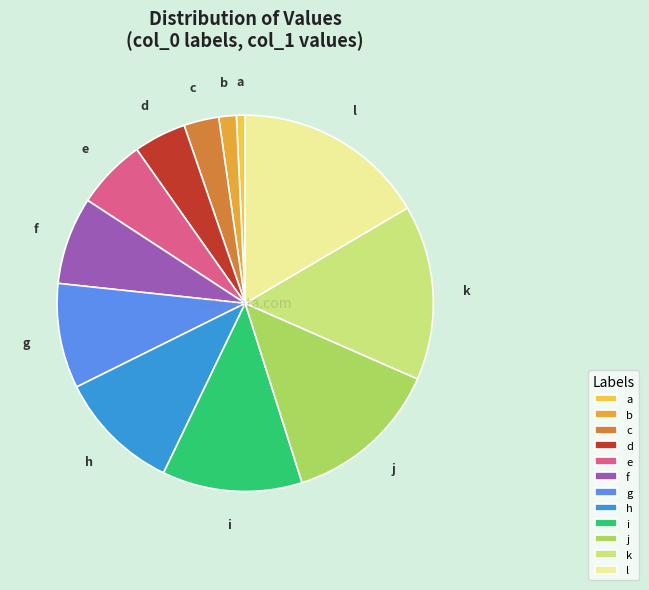

Which category has the smallest portion of the pie?

a